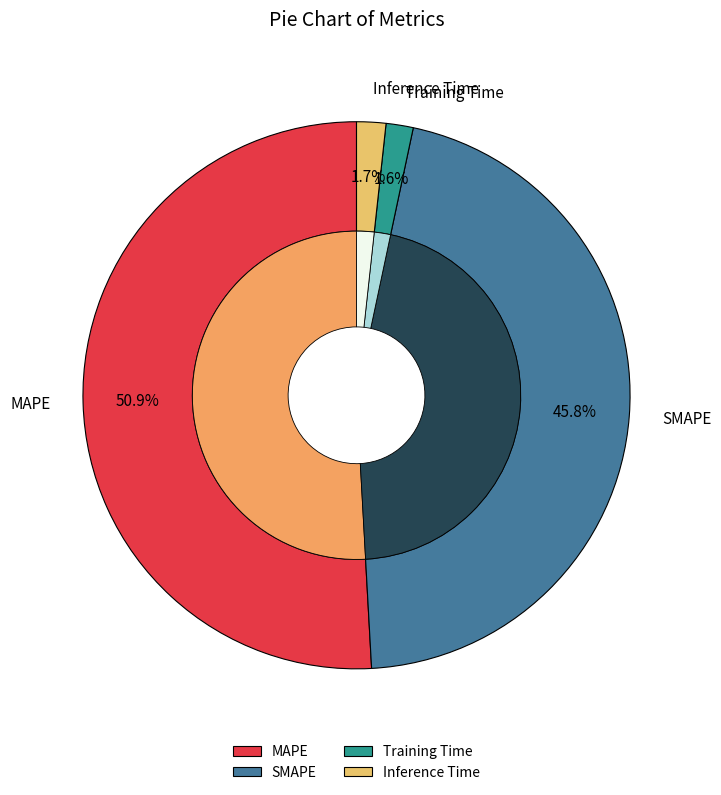

Is it true that MAPE is 41% of the pie?

False